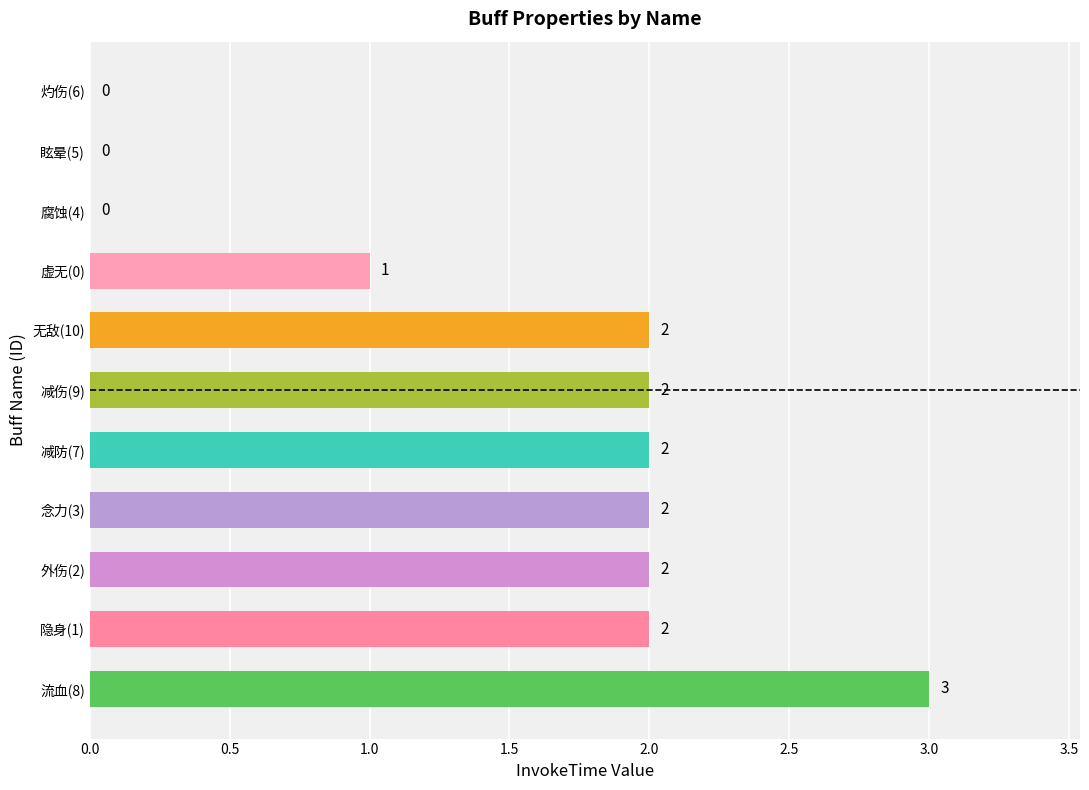

Reading bottom to top, list all the values displayed in this chart.

流血(8)=3	隐身(1)=2	外伤(2)=2	念力(3)=2	减防(7)=2	减伤(9)=2	无敌(10)=2	虚无(0)=1	腐蚀(4)=0	眩晕(5)=0	灼伤(6)=0